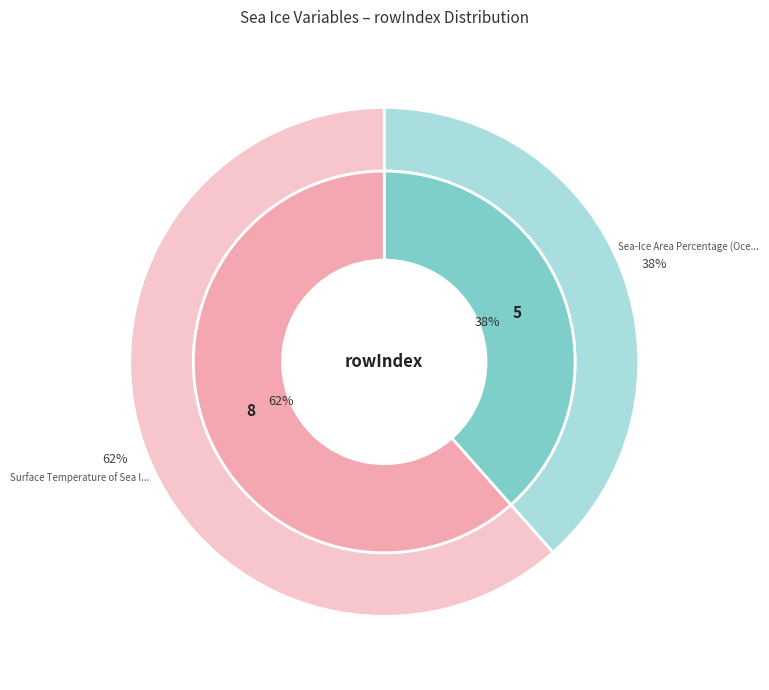

To the nearest percent, what is the combined percentage of Sea-Ice Area Percentage (Ocean Grid) and Surface Temperature of Sea Ice?

100%